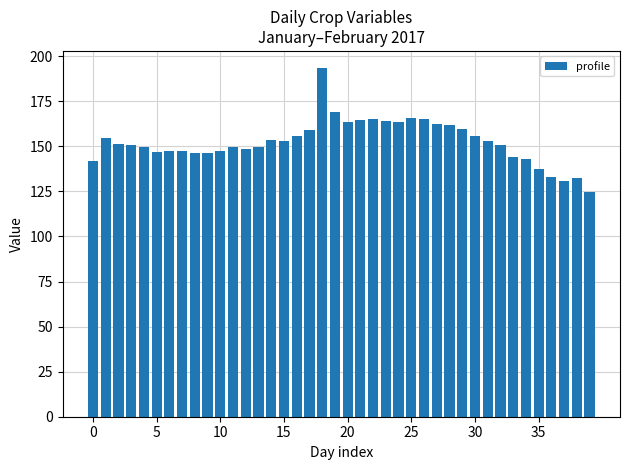

What is the minimum value shown in the chart?

124.4